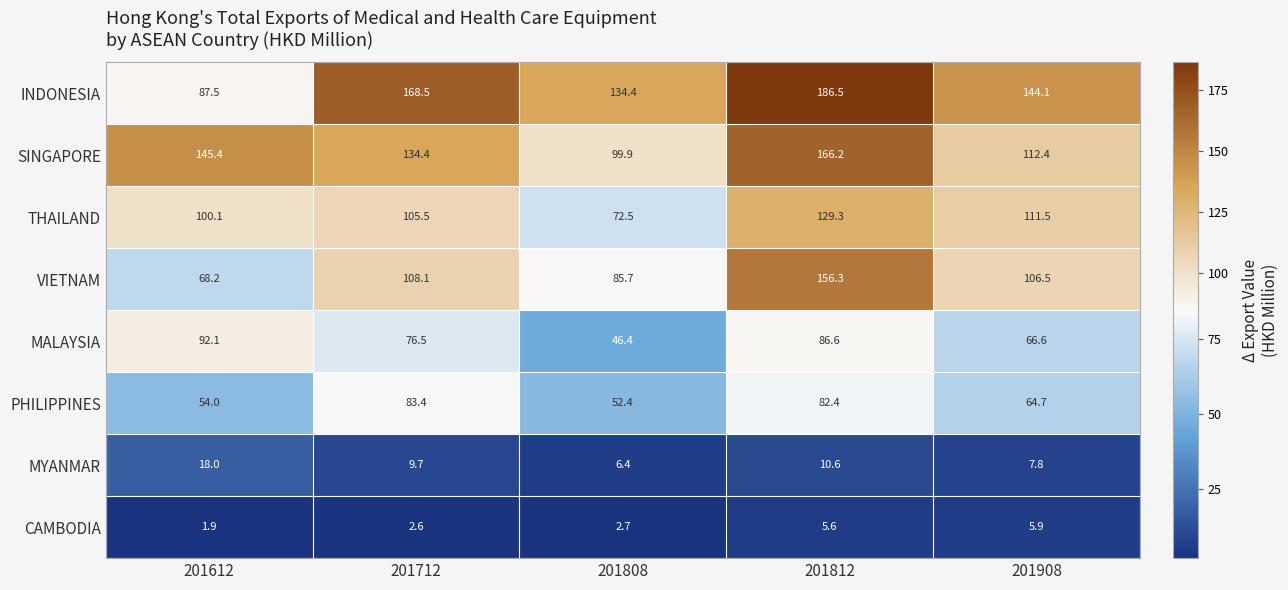

Rank the series by their maximum value, from lowest to highest.

CAMBODIA, MYANMAR, PHILIPPINES, MALAYSIA, THAILAND, VIETNAM, SINGAPORE, INDONESIA